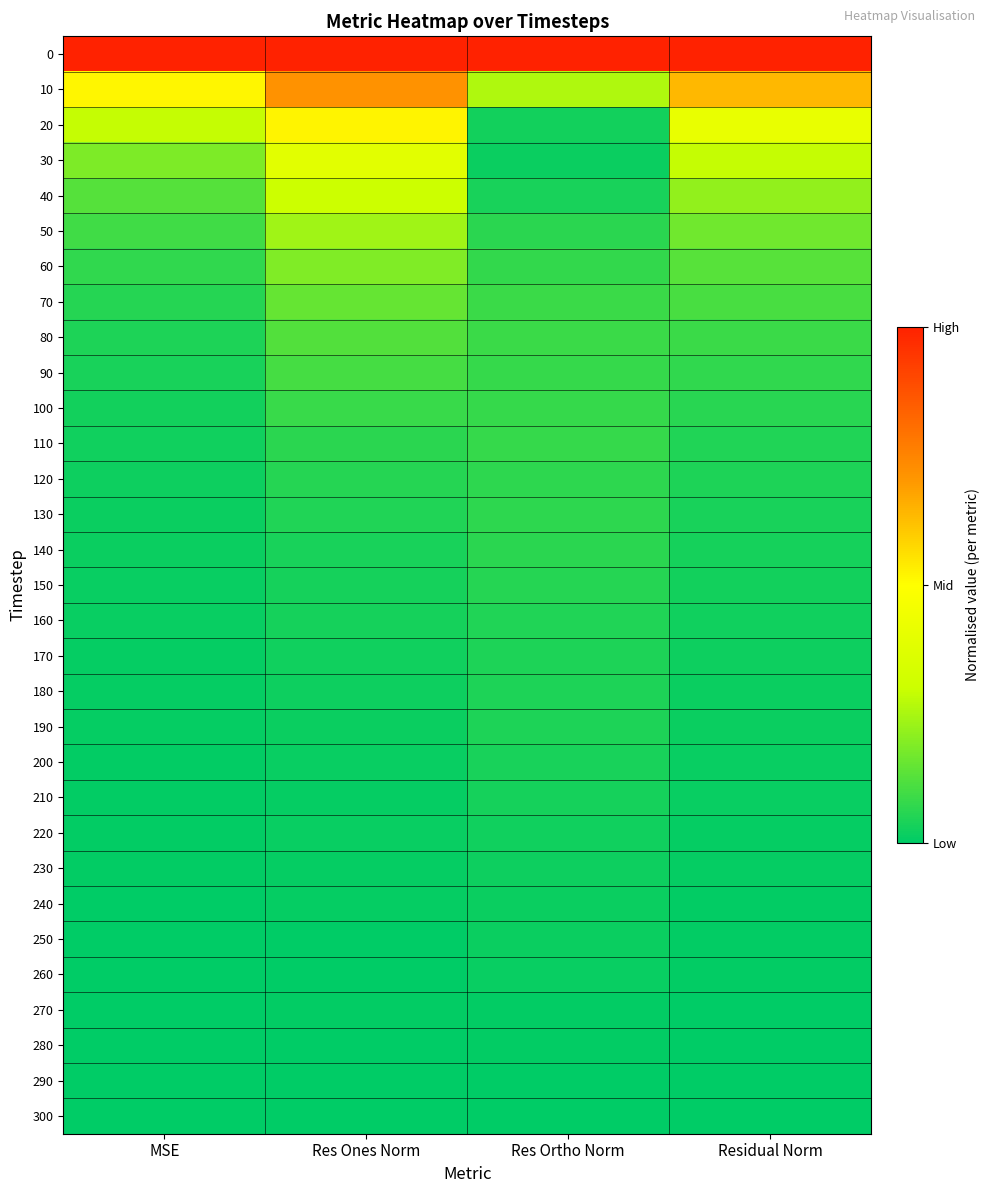

Reading left to right, extract all data points from this chart.

0: MSE=1.0	Res Ones Norm=1.0	Res Ortho Norm=1.0	Residual Norm=1.0
10: MSE=0.5	Res Ones Norm=0.7	Res Ortho Norm=0.3	Residual Norm=0.6
20: MSE=0.3	Res Ones Norm=0.5	Res Ortho Norm=0.0	Residual Norm=0.4
30: MSE=0.2	Res Ones Norm=0.4	Res Ortho Norm=0.0	Residual Norm=0.3
40: MSE=0.1	Res Ones Norm=0.3	Res Ortho Norm=0.0	Residual Norm=0.2
50: MSE=0.1	Res Ones Norm=0.2	Res Ortho Norm=0.1	Residual Norm=0.2
60: MSE=0.1	Res Ones Norm=0.2	Res Ortho Norm=0.1	Residual Norm=0.1
70: MSE=0.1	Res Ones Norm=0.2	Res Ortho Norm=0.1	Residual Norm=0.1
80: MSE=0.0	Res Ones Norm=0.1	Res Ortho Norm=0.1	Residual Norm=0.1
90: MSE=0.0	Res Ones Norm=0.1	Res Ortho Norm=0.1	Residual Norm=0.1
100: MSE=0.0	Res Ones Norm=0.1	Res Ortho Norm=0.1	Residual Norm=0.1
110: MSE=0.0	Res Ones Norm=0.1	Res Ortho Norm=0.1	Residual Norm=0.0
120: MSE=0.0	Res Ones Norm=0.1	Res Ortho Norm=0.1	Residual Norm=0.0
130: MSE=0.0	Res Ones Norm=0.0	Res Ortho Norm=0.1	Residual Norm=0.0
140: MSE=0.0	Res Ones Norm=0.0	Res Ortho Norm=0.1	Residual Norm=0.0
150: MSE=0.0	Res Ones Norm=0.0	Res Ortho Norm=0.1	Residual Norm=0.0
160: MSE=0.0	Res Ones Norm=0.0	Res Ortho Norm=0.0	Residual Norm=0.0
170: MSE=0.0	Res Ones Norm=0.0	Res Ortho Norm=0.0	Residual Norm=0.0
180: MSE=0.0	Res Ones Norm=0.0	Res Ortho Norm=0.0	Residual Norm=0.0
190: MSE=0.0	Res Ones Norm=0.0	Res Ortho Norm=0.0	Residual Norm=0.0
200: MSE=0.0	Res Ones Norm=0.0	Res Ortho Norm=0.0	Residual Norm=0.0
210: MSE=0.0	Res Ones Norm=0.0	Res Ortho Norm=0.0	Residual Norm=0.0
220: MSE=0.0	Res Ones Norm=0.0	Res Ortho Norm=0.0	Residual Norm=0.0
230: MSE=0.0	Res Ones Norm=0.0	Res Ortho Norm=0.0	Residual Norm=0.0
240: MSE=0.0	Res Ones Norm=0.0	Res Ortho Norm=0.0	Residual Norm=0.0
250: MSE=0.0	Res Ones Norm=0.0	Res Ortho Norm=0.0	Residual Norm=0.0
260: MSE=0.0	Res Ones Norm=0.0	Res Ortho Norm=0.0	Residual Norm=0.0
270: MSE=0.0	Res Ones Norm=0.0	Res Ortho Norm=0.0	Residual Norm=0.0
280: MSE=0.0	Res Ones Norm=0.0	Res Ortho Norm=0.0	Residual Norm=0.0
290: MSE=0.0	Res Ones Norm=0.0	Res Ortho Norm=0.0	Residual Norm=0.0
300: MSE=0.0	Res Ones Norm=0.0	Res Ortho Norm=0.0	Residual Norm=0.0